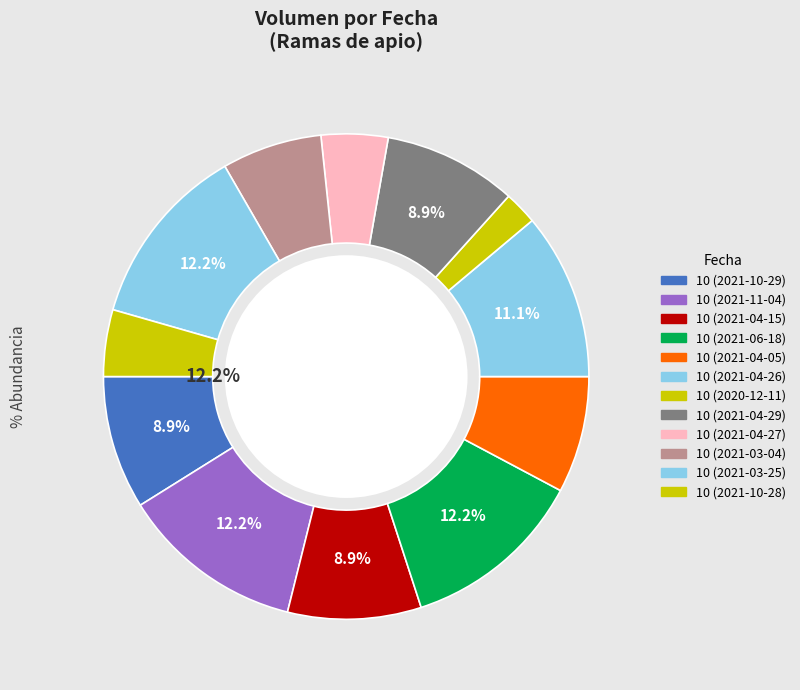

What percentage is the 10 (2021-03-04) slice, to the nearest percent?

7%